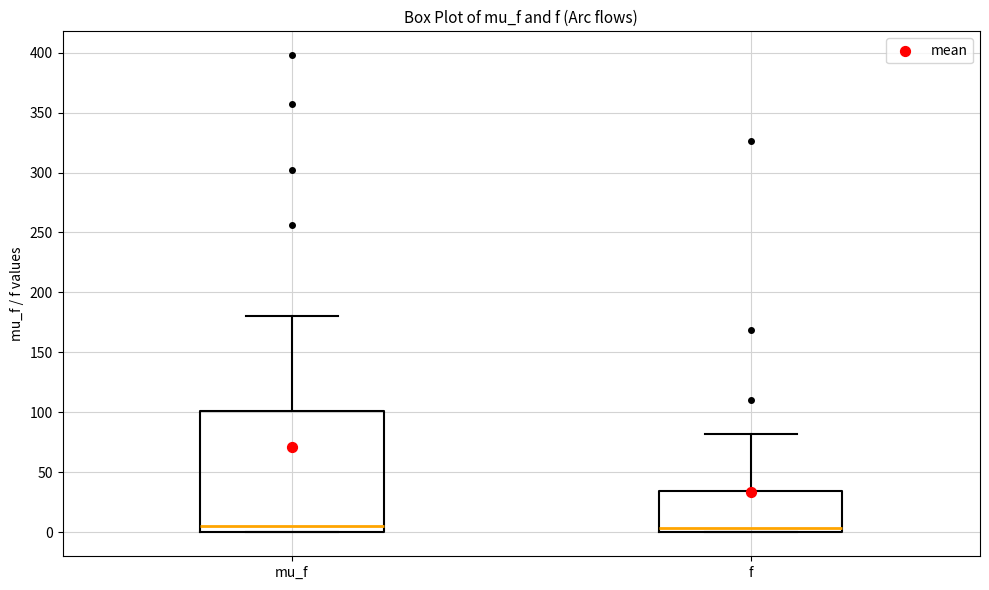

Reading left to right, read every box against the y-axis: the position of its median line, the range the box covers, and the ends of its whiskers. The values are not printed on the chart, so give them approximately, as read against the axis.

mu_f: median 5, box 0 to 100, whiskers 0 to 180
f: median 5, box 0 to 35, whiskers 0 to 80